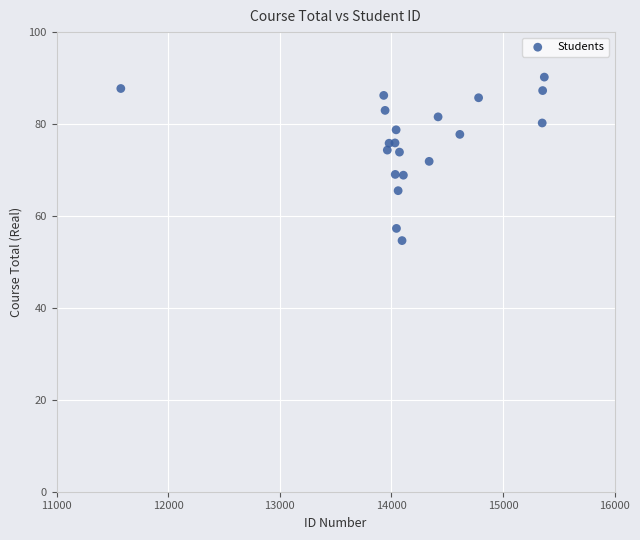

What is the range of Y values (max minus min)?

35.6